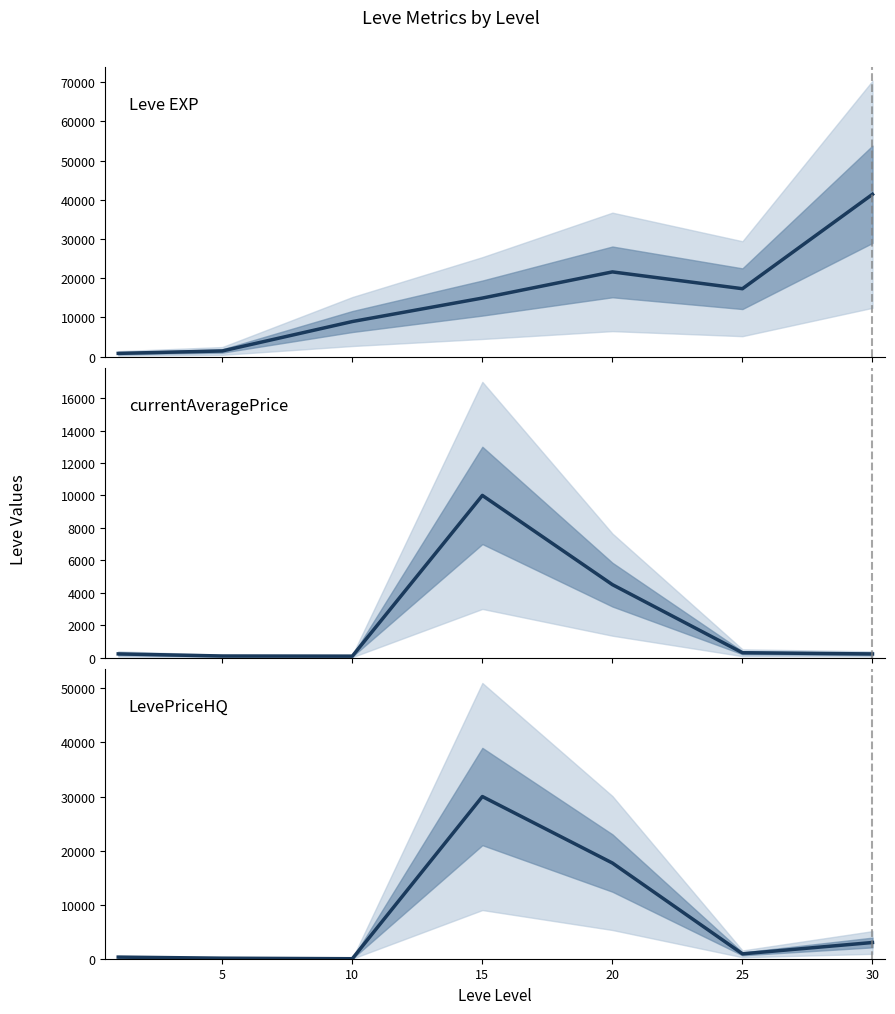

At which category does the chart reach its peak across all series?

30